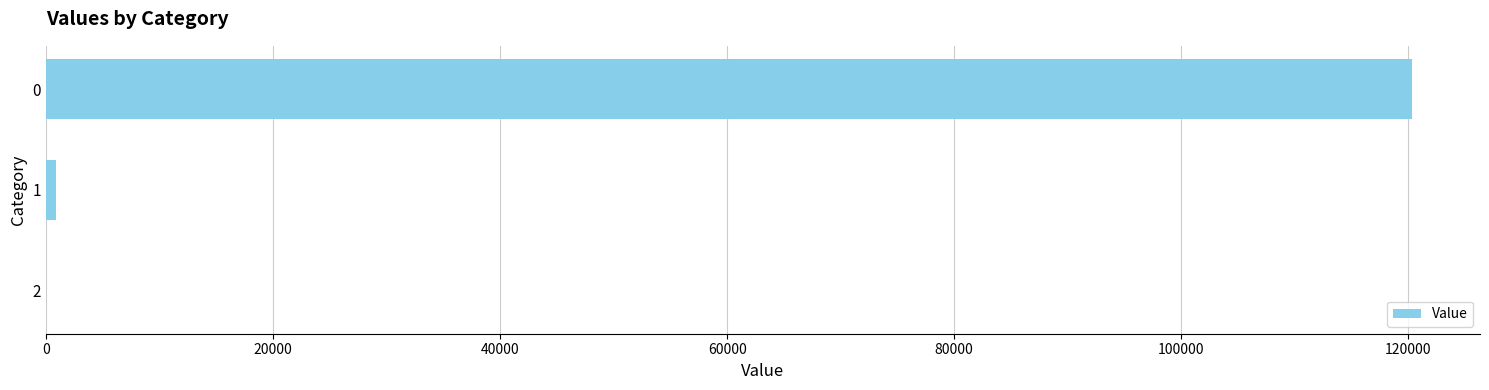

What is the greatest value displayed?

120291.9